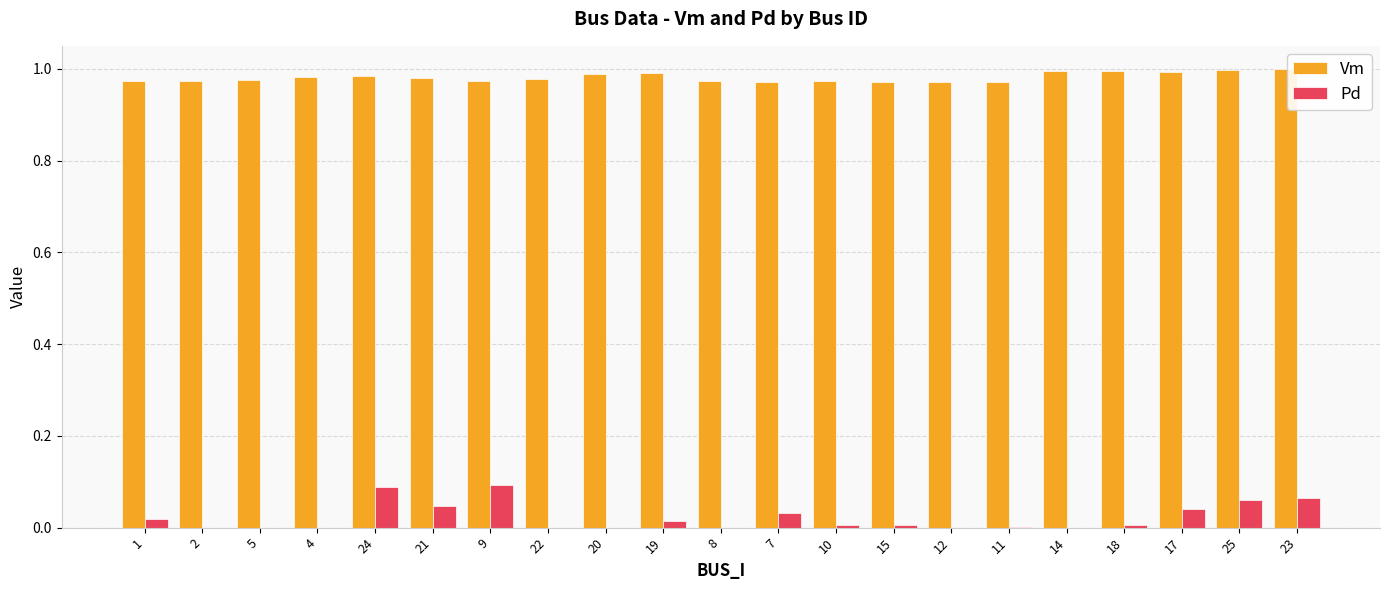

What is the sum of all Pd values?

0.5